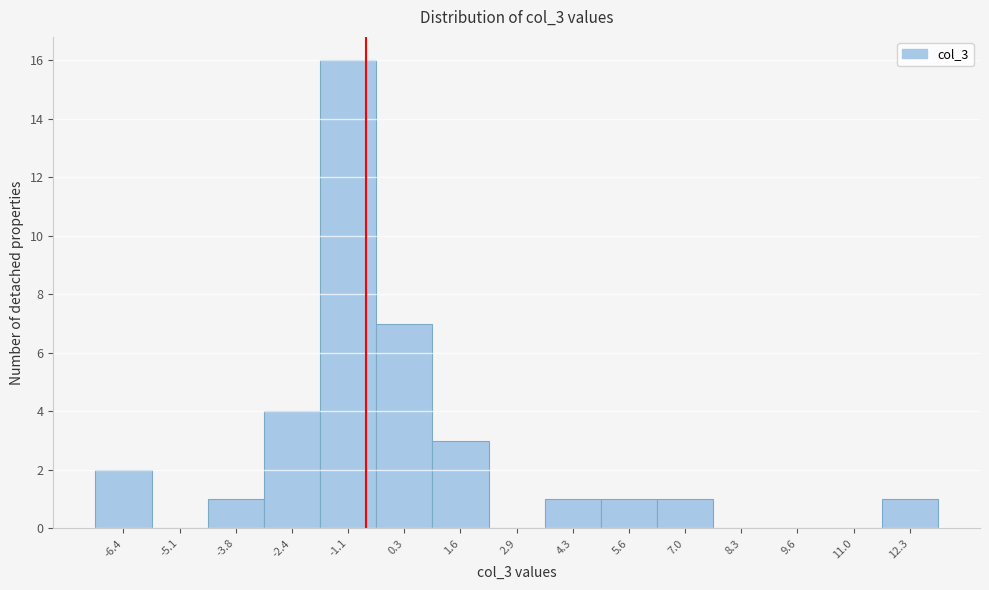

Reading left to right, list all the values displayed in this chart.

-6.4=2	-5.1=0	-3.8=1	-2.4=4	-1.1=16	0.3=7	1.6=3	2.9=0	4.3=1	5.6=1	7.0=1	8.3=0	9.6=0	11.0=0	12.3=1